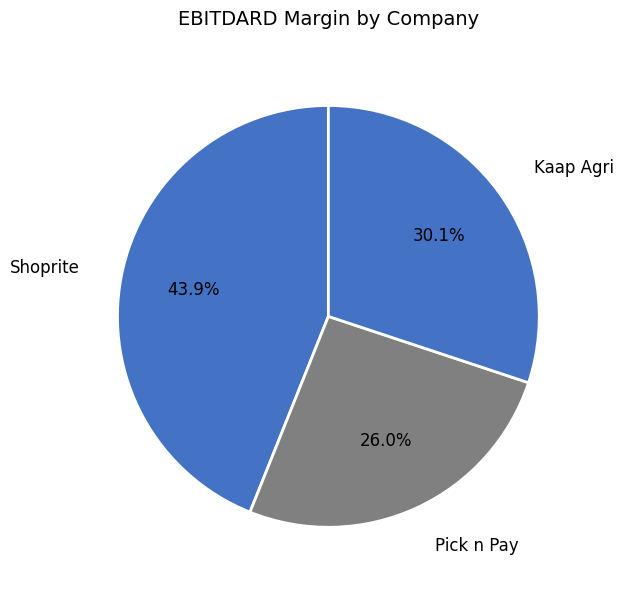

Which category has the smallest portion of the pie?

Pick n Pay Stores Limited (JSE:PIK)